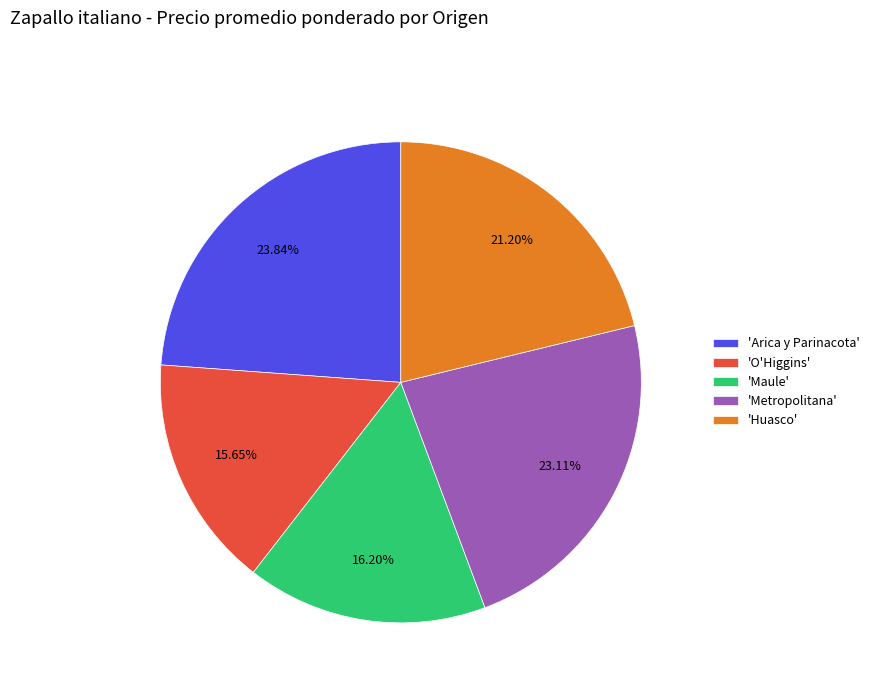

Which slice is the largest?

'Arica y Parinacota'